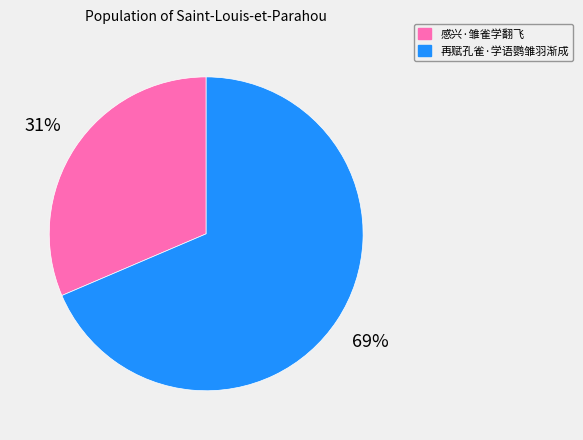

What percentage is the 再赋孔雀·学语鹦雏羽渐成 slice, to the nearest percent?

69%